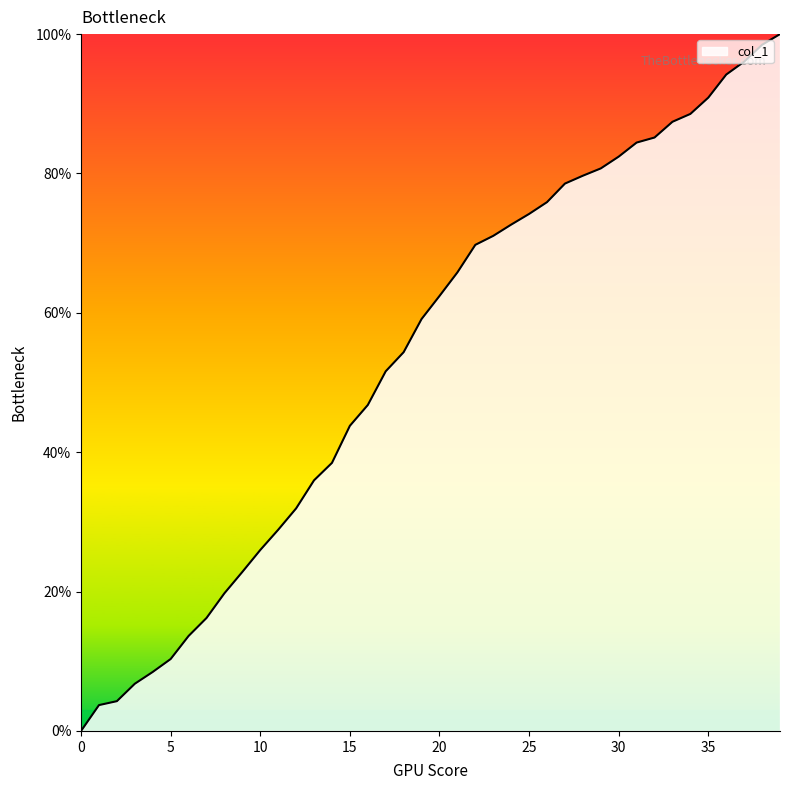

What is the difference between the maximum and minimum values?

100.0